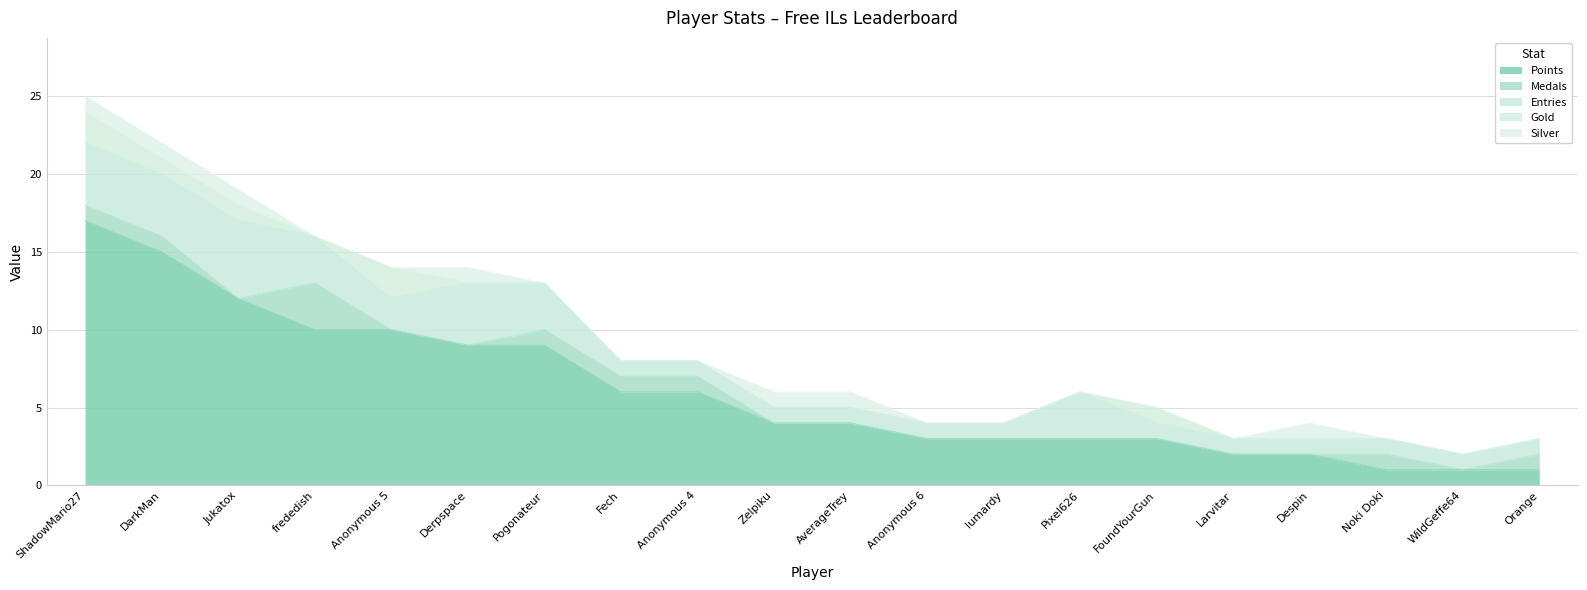

Which series has the widest spread of values?

Points